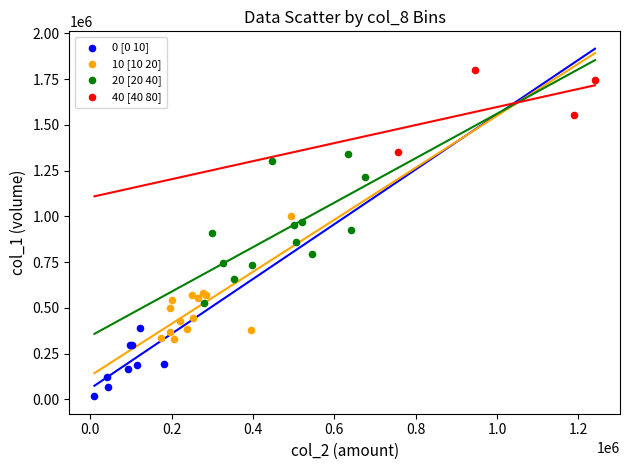

Which series has the largest Y range (max minus min)?

20 [20 40]